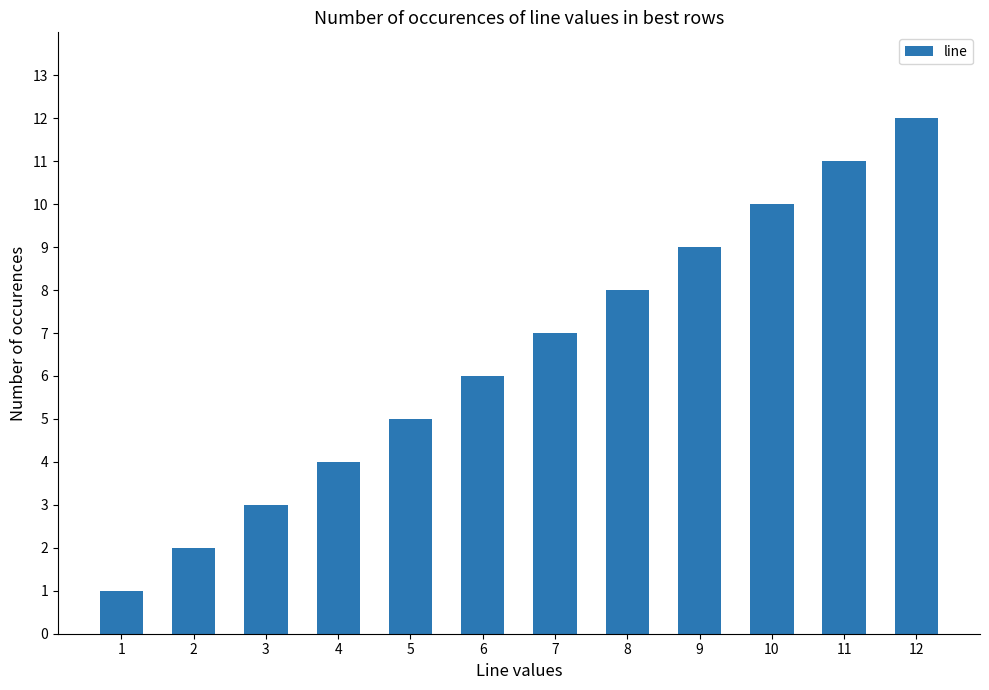

What is the smallest value displayed?

1